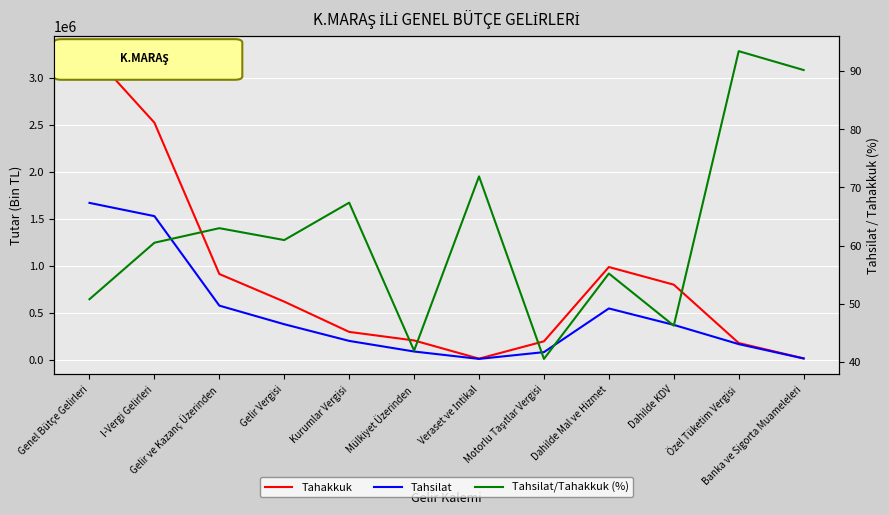

Where is Tahakkuk nearest to the value 1646601?

Dahilde Mal ve Hizmet